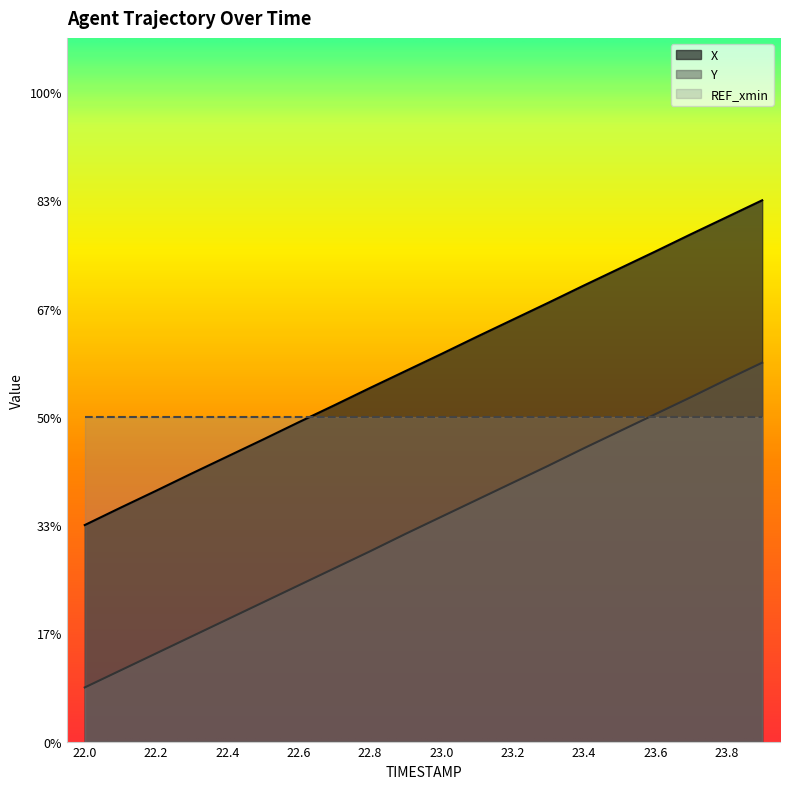

At which label does X reach its peak?

23.9